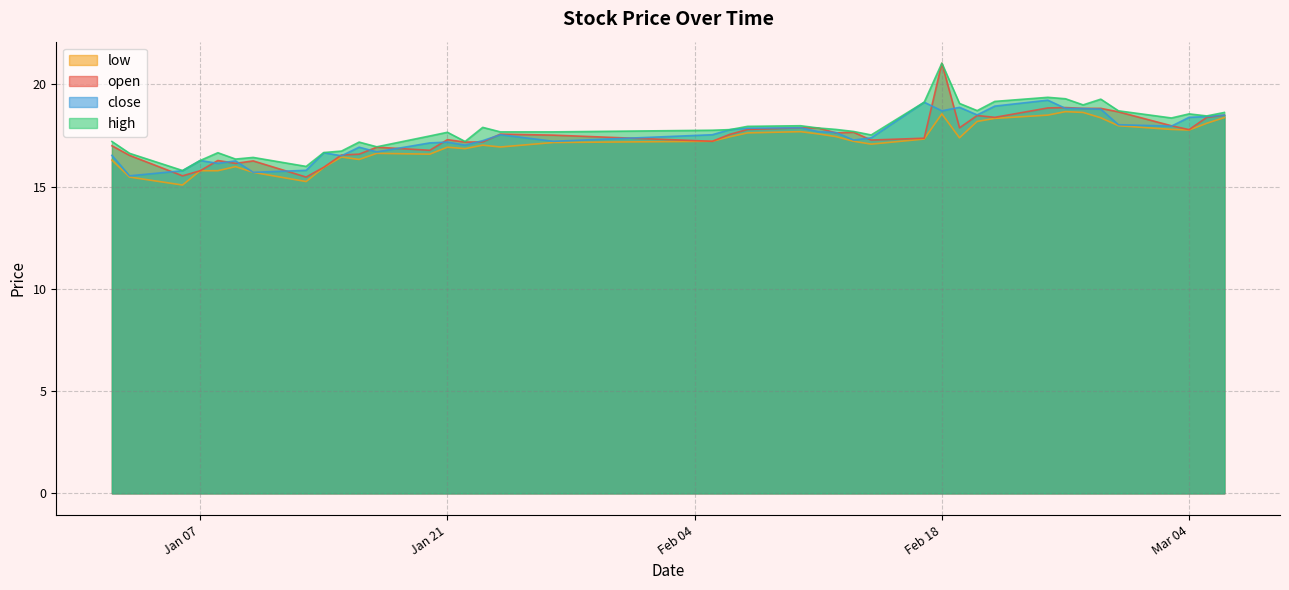

What position from the left is 2025-01-27?

18